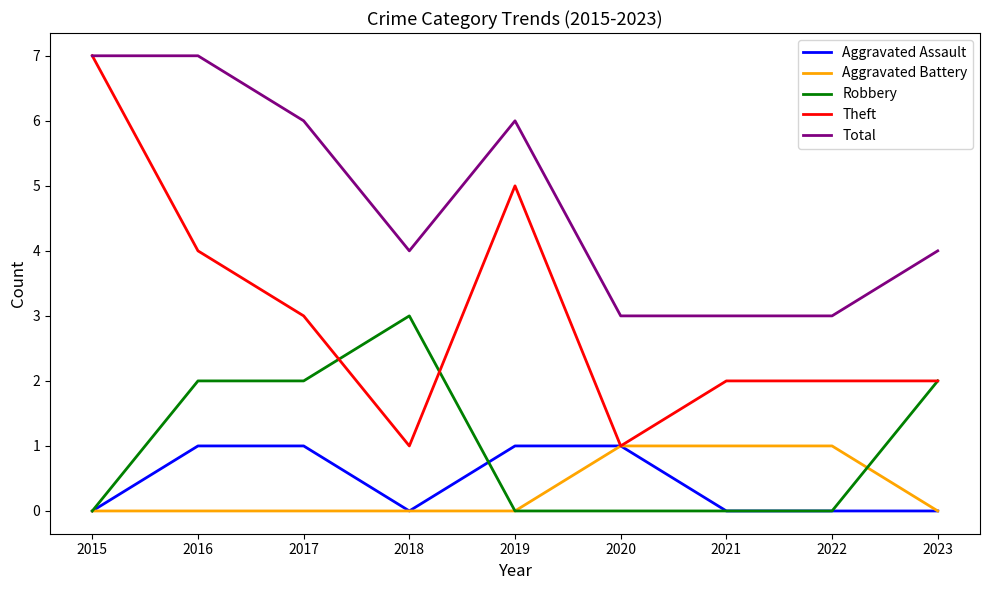

Reading left to right, what are all the values shown in this chart?

Aggravated Assault: 2015=0	2016=1	2017=1	2018=0	2019=1	2020=1	2021=0	2022=0	2023=0
Aggravated Battery: 2015=0	2016=0	2017=0	2018=0	2019=0	2020=1	2021=1	2022=1	2023=0
Robbery: 2015=0	2016=2	2017=2	2018=3	2019=0	2020=0	2021=0	2022=0	2023=2
Theft: 2015=7	2016=4	2017=3	2018=1	2019=5	2020=1	2021=2	2022=2	2023=2
Total: 2015=7	2016=7	2017=6	2018=4	2019=6	2020=3	2021=3	2022=3	2023=4